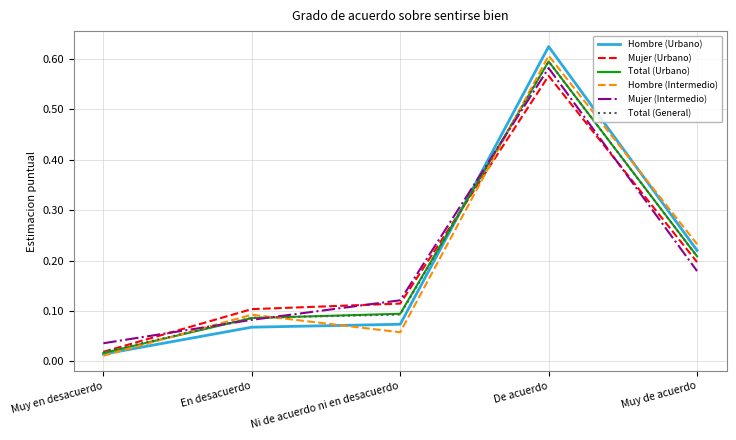

How many lines are shown in the chart?

6